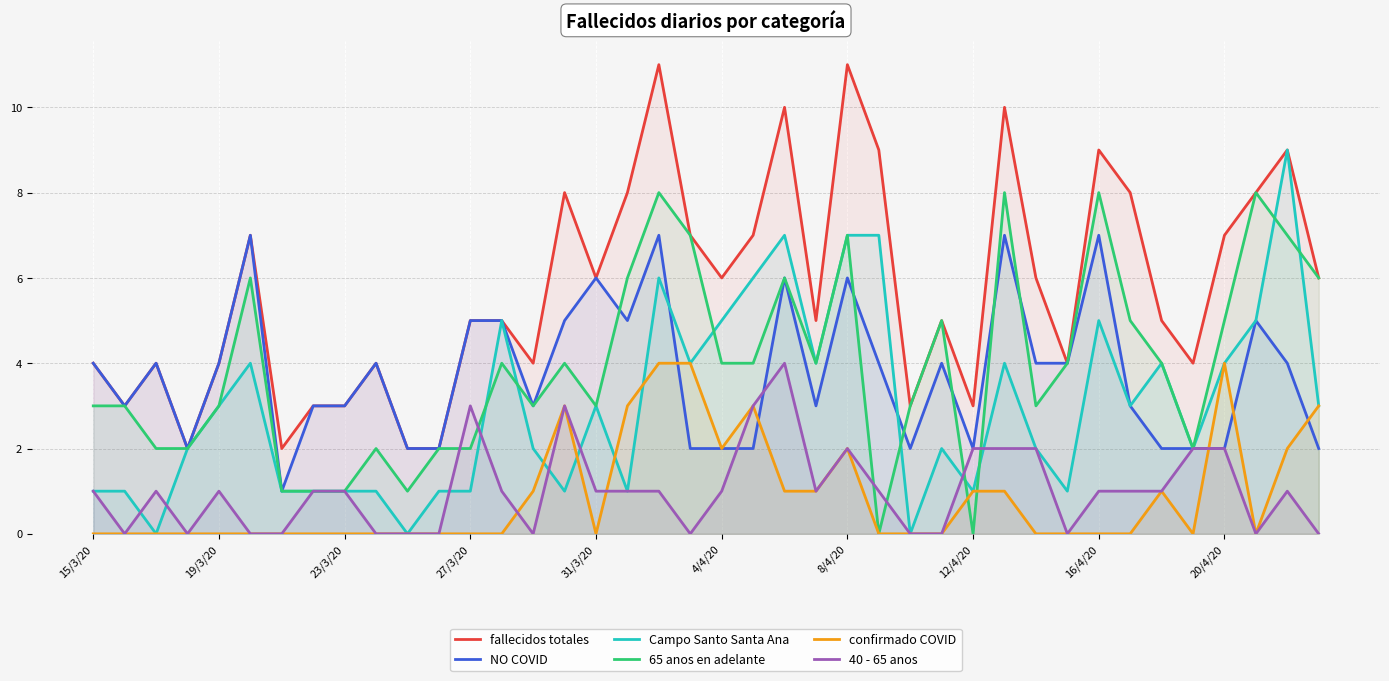

What is the maximum value for NO COVID?

7